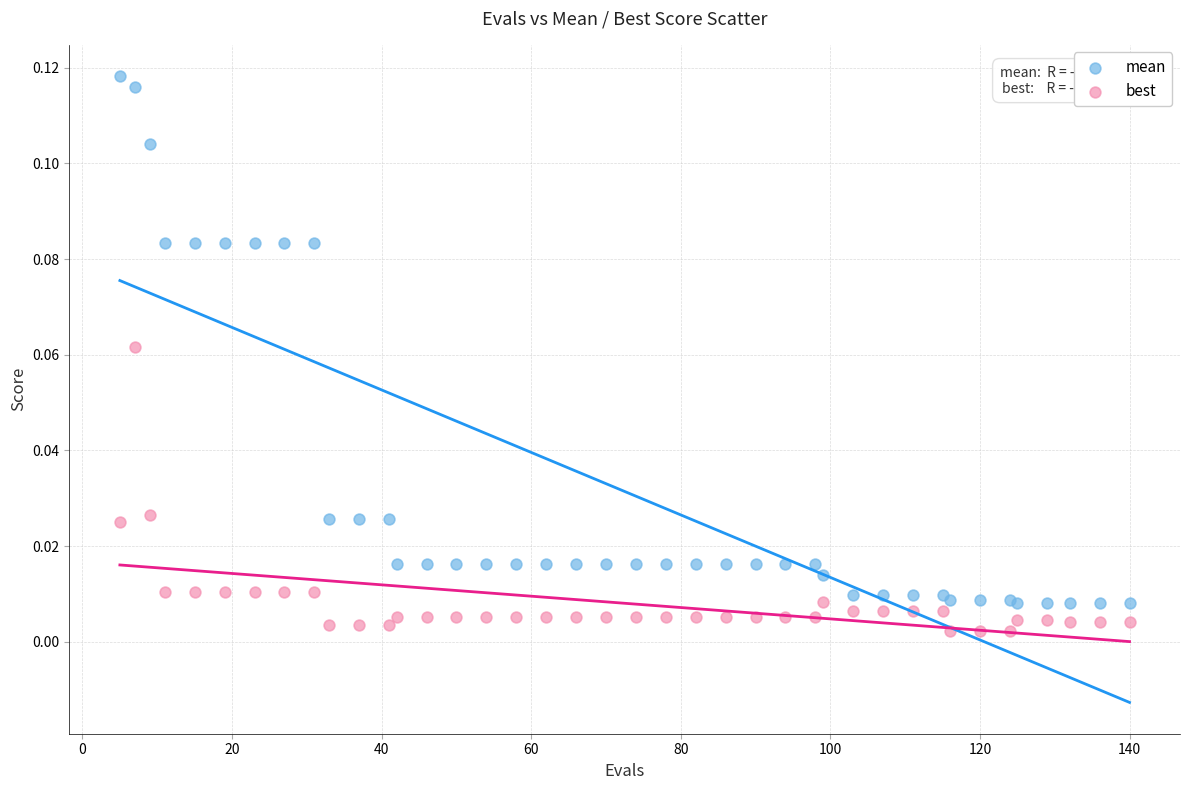

Which series contains the lowest Y value?

best